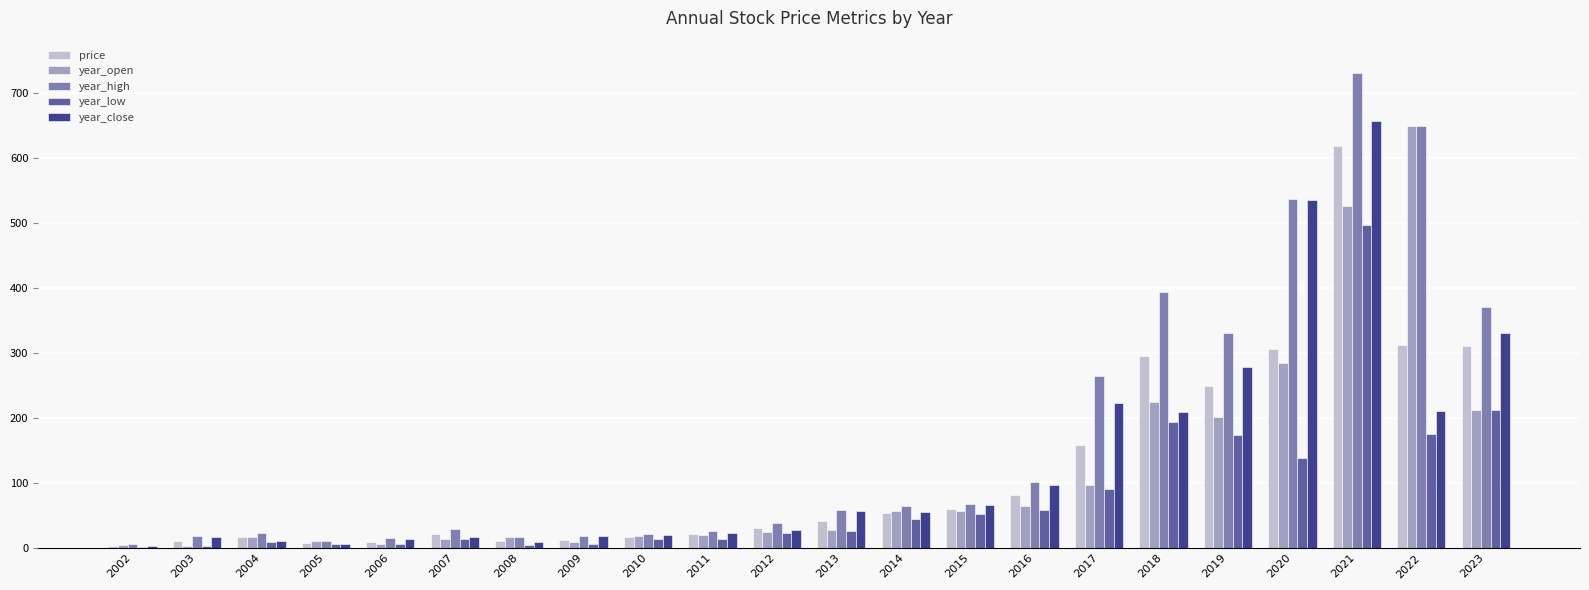

Is it true that year_low equals 44.4 at 2014?

True